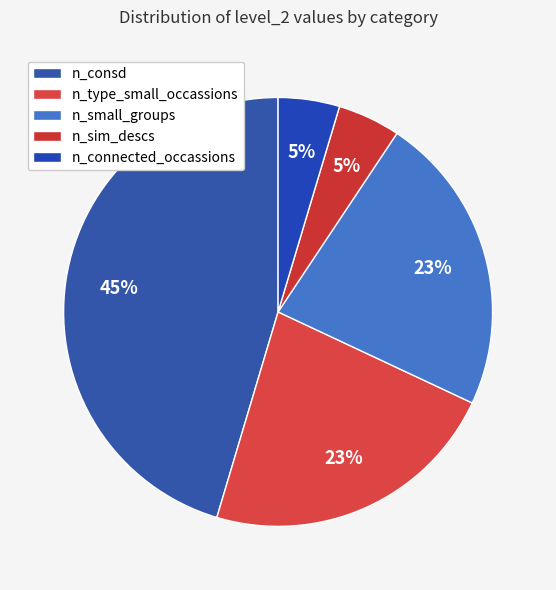

Count the number of slices in the pie.

5